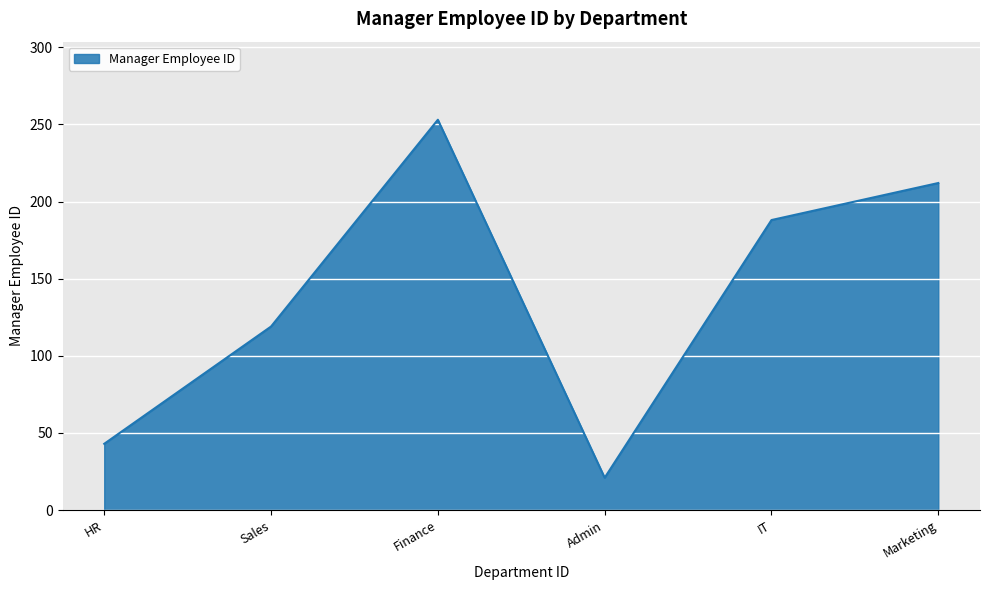

True or false: the data has more than 1 interior local peaks.

False